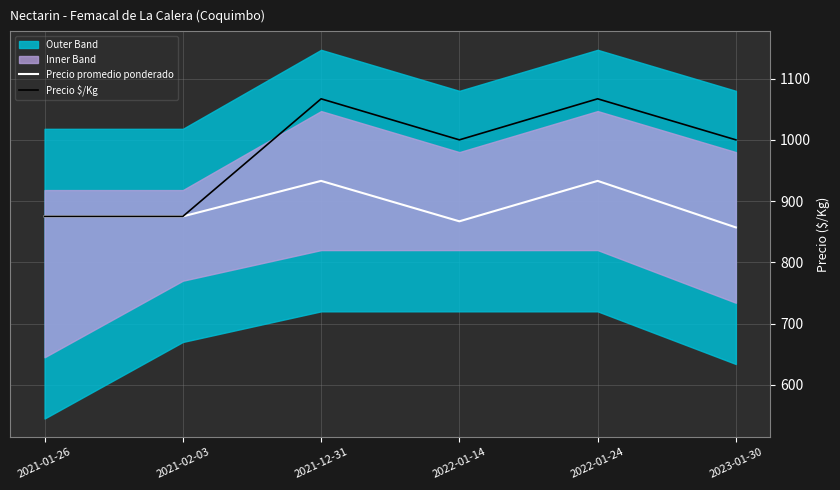

True or false: Precio $/Kg has a value of 437 at 2021-02-03.

False